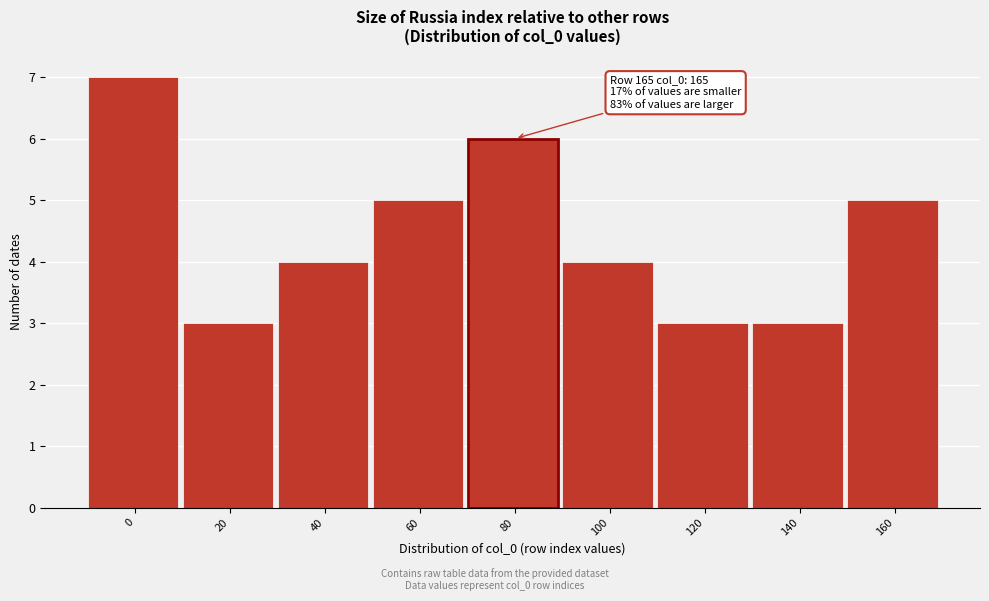

Reading left to right, what are all the values shown in this chart?

0=7	20=3	40=4	60=5	80=6	100=4	120=3	140=3	160=5